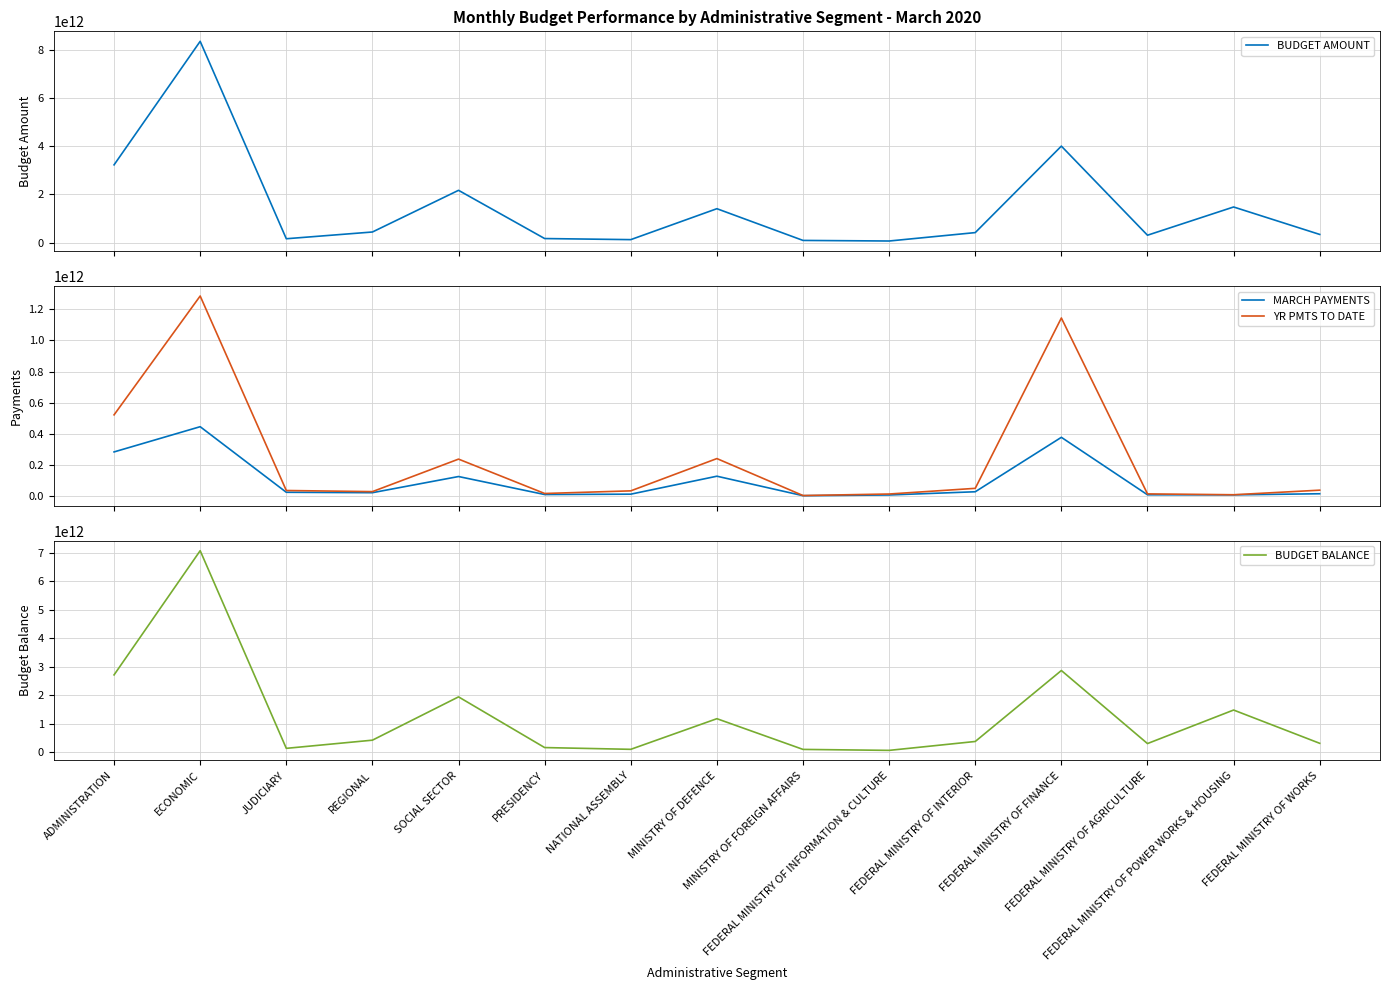

Which category has the lowest value in the YR PMTS TO DATE series?

MINISTRY OF FOREIGN AFFAIRS